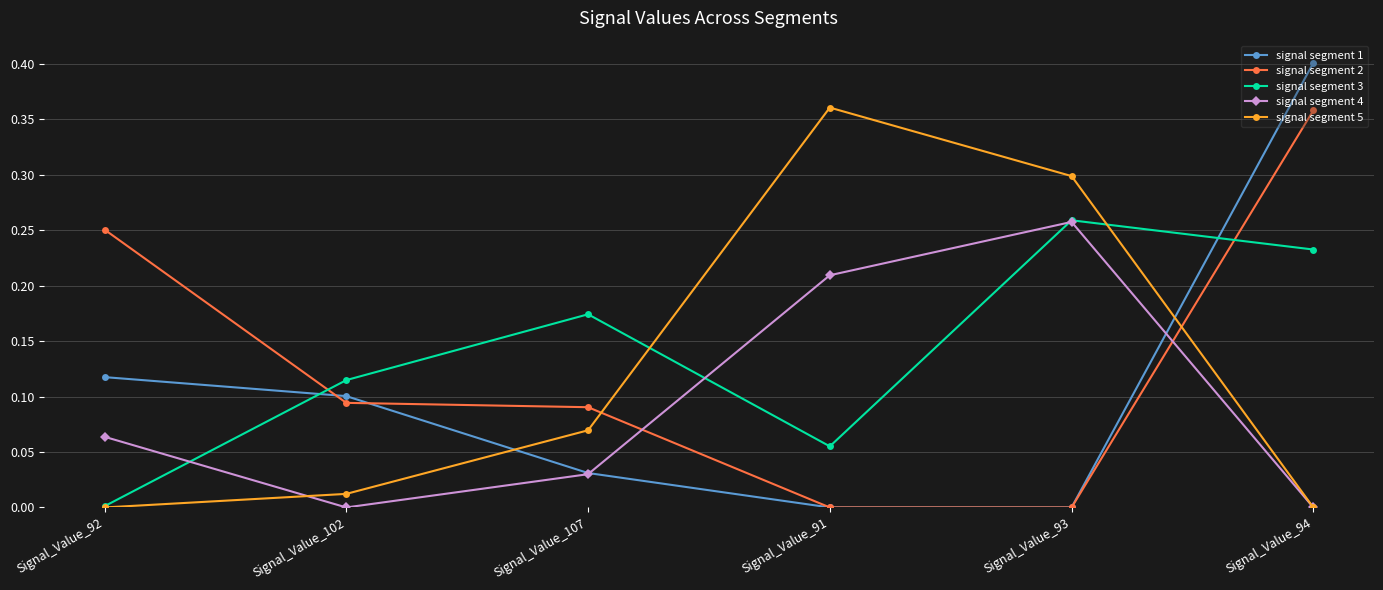

True or false: signal segment 4 and signal segment 2 intersect in this chart.

True